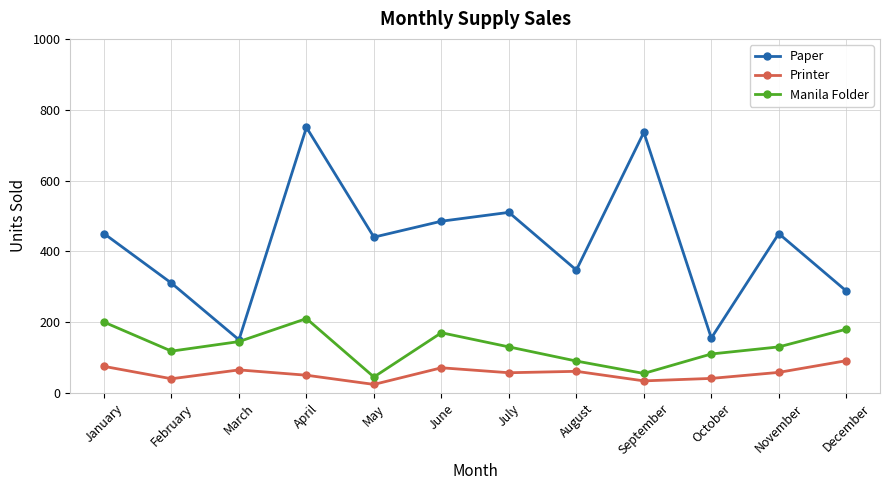

Where is the first local maximum for Paper?

April